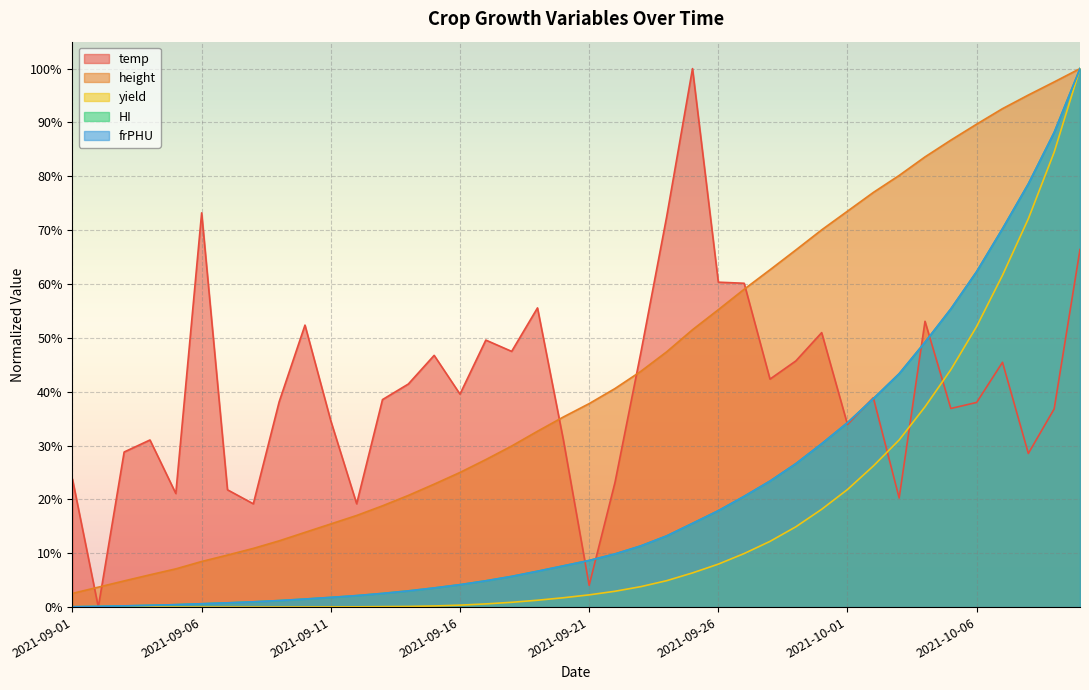

True or false: frPHU has a value of 0.0 at 2021-09-10.

False